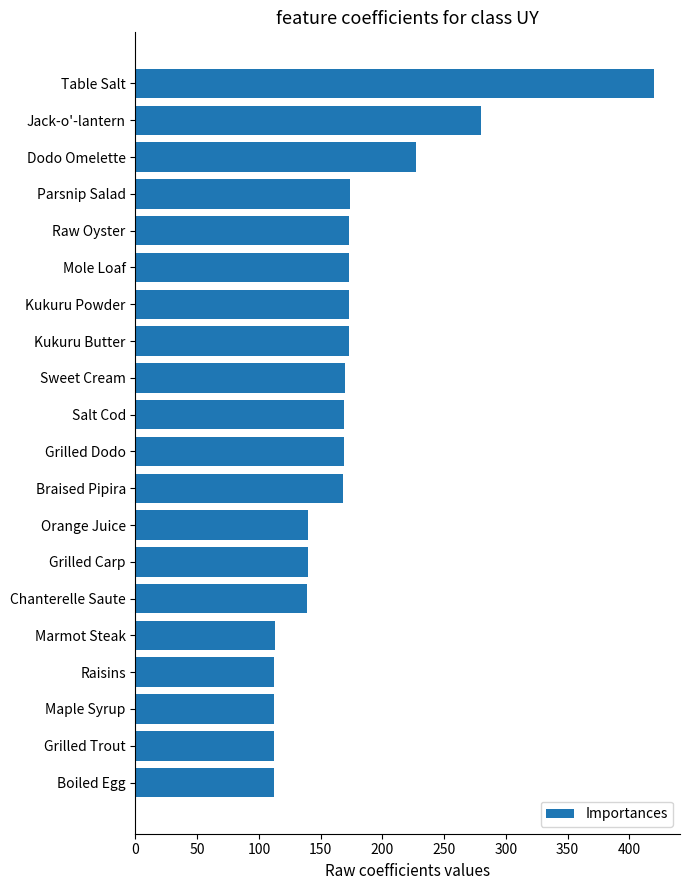

At which label is the value closest to 266?

Jack-o'-lantern